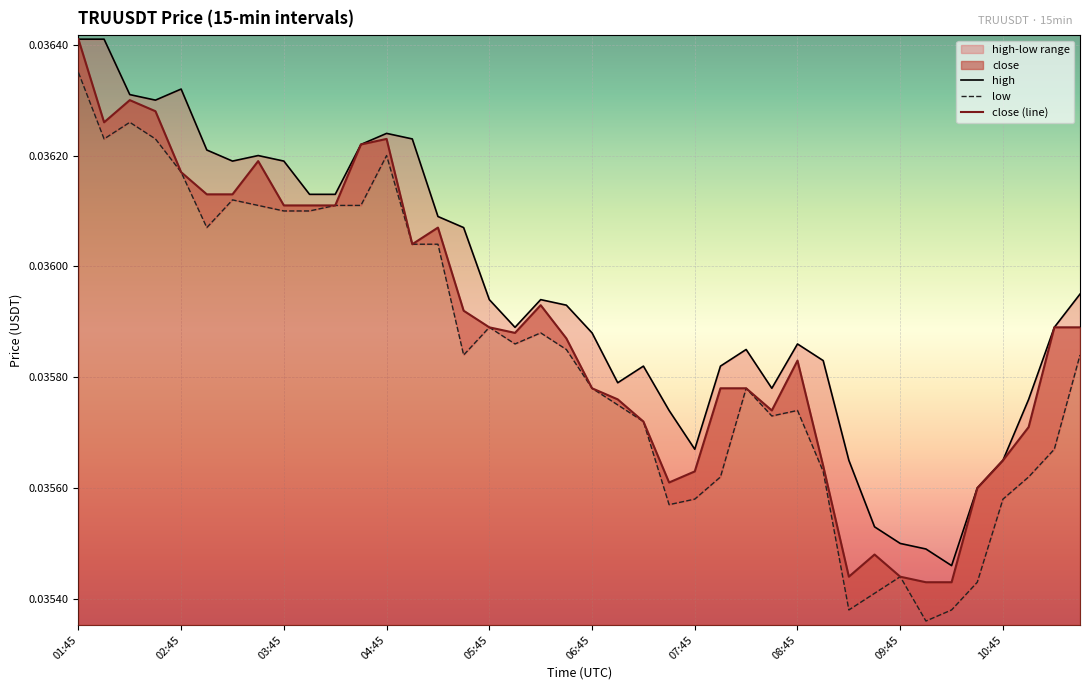

At 04:45, list the series in order from largest to smallest.

high, close (line), low